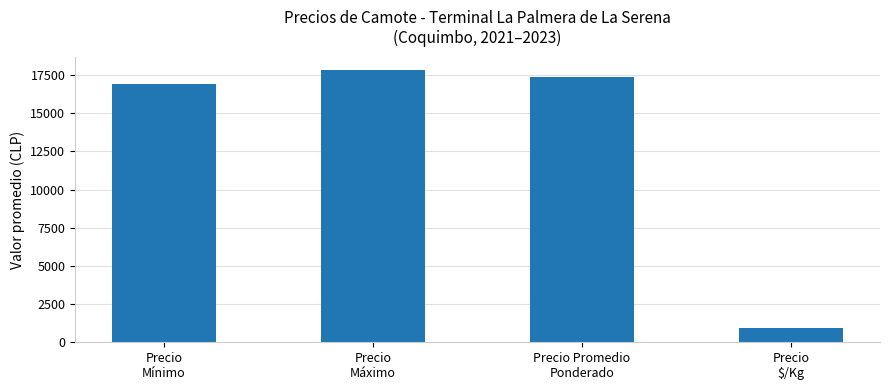

Reading left to right, transcribe all the data shown in this chart.

16900	17800	17350	963